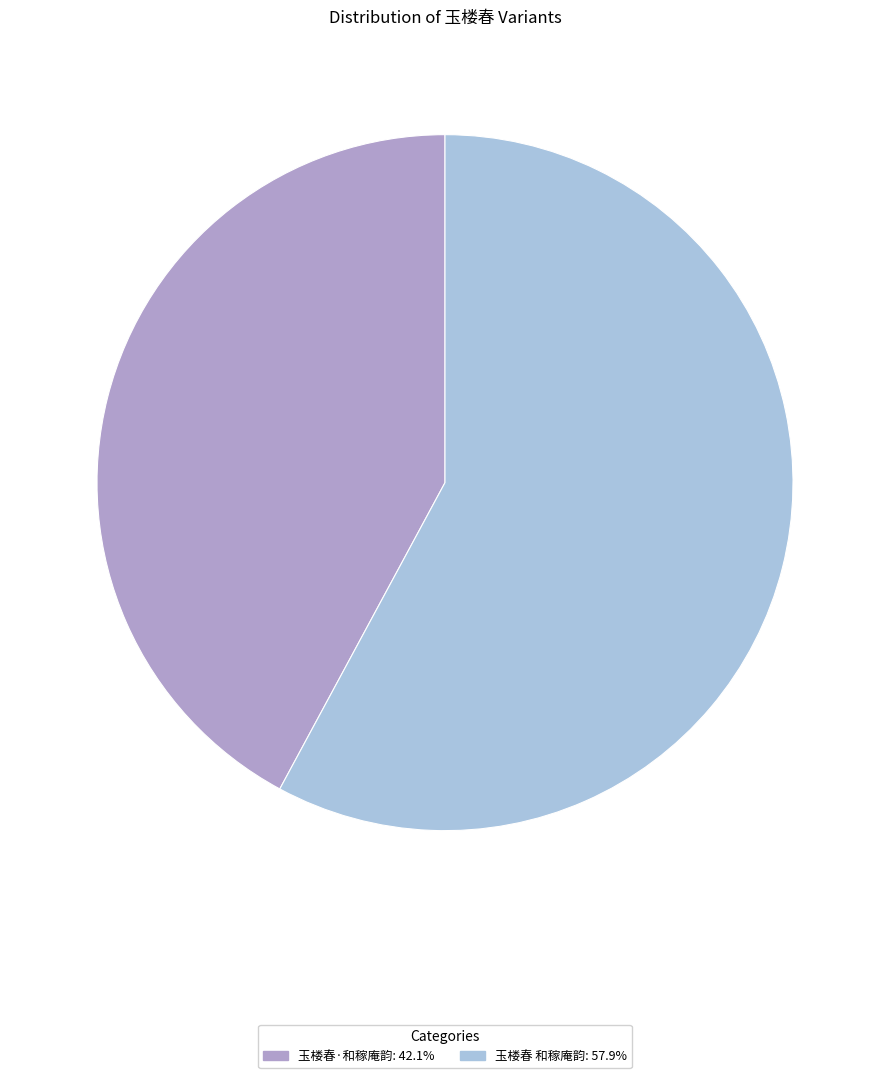

How many slices are in this pie chart?

2